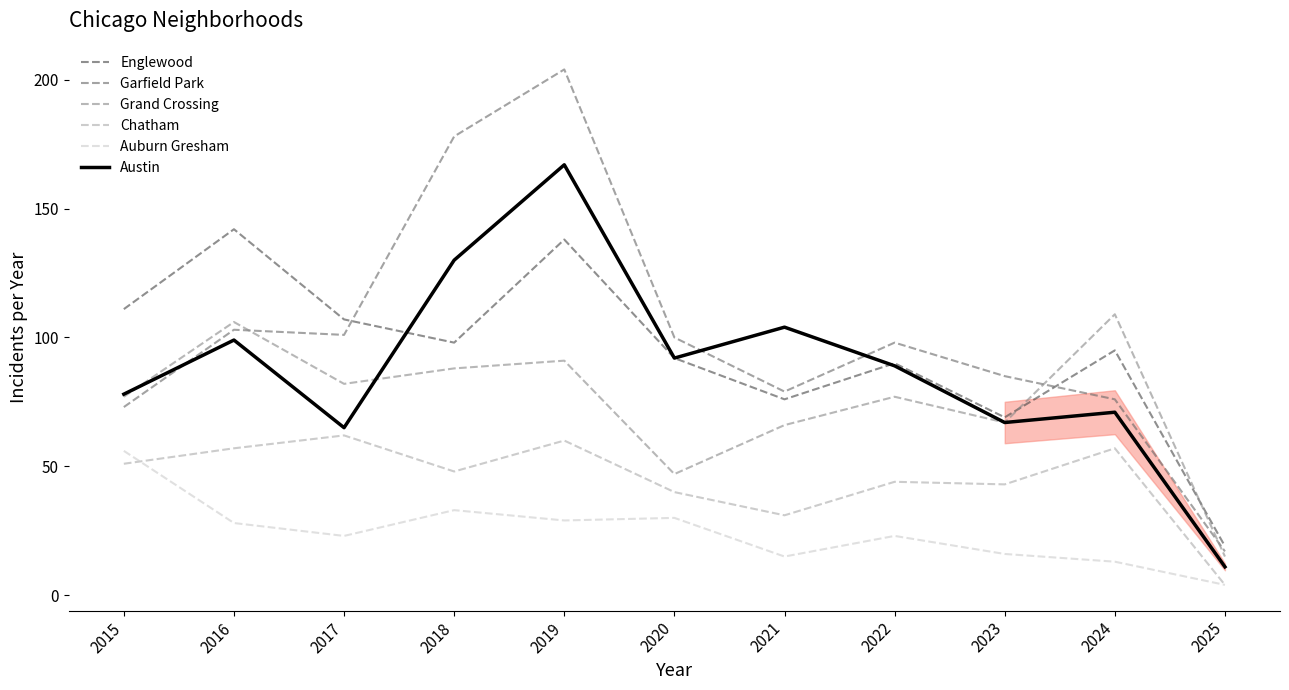

At which label does Garfield Park reach its peak?

2019